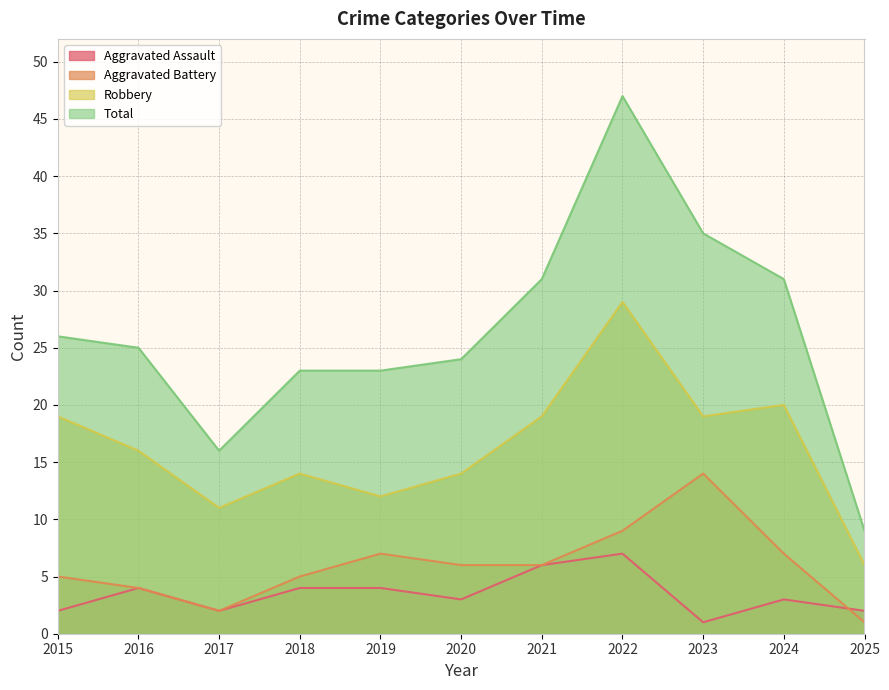

Is it true that Aggravated Battery equals 7 at 2024?

True